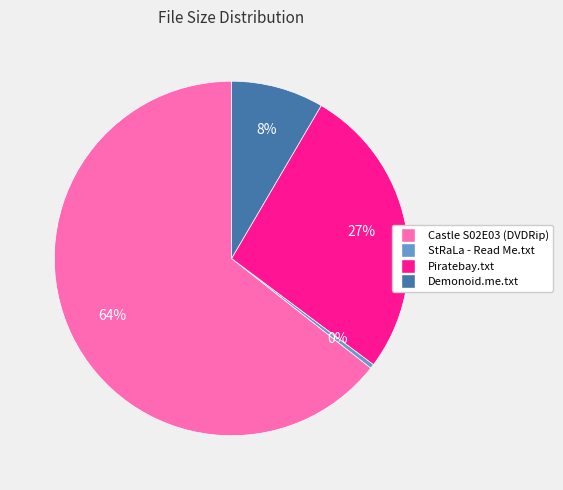

Is there any slice that represents more than half of the pie?

Yes